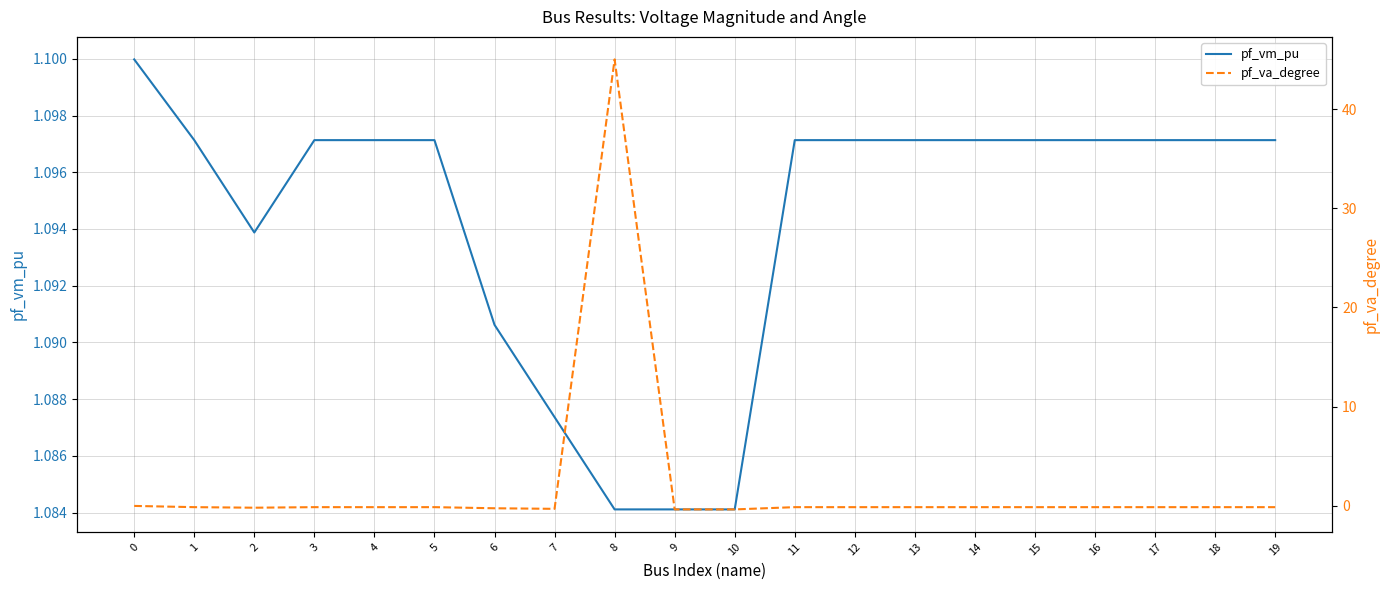

How many categories are shown in the chart?

20